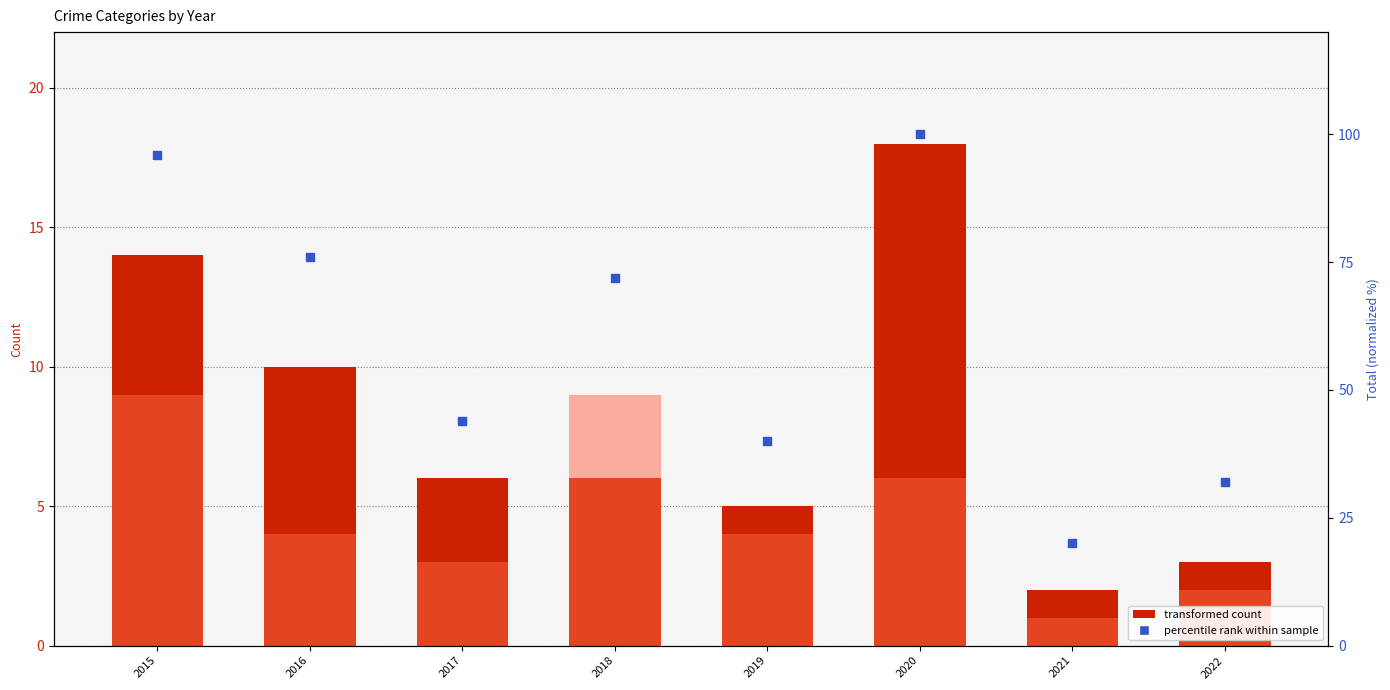

At which category is the sum across all series the highest?

2020